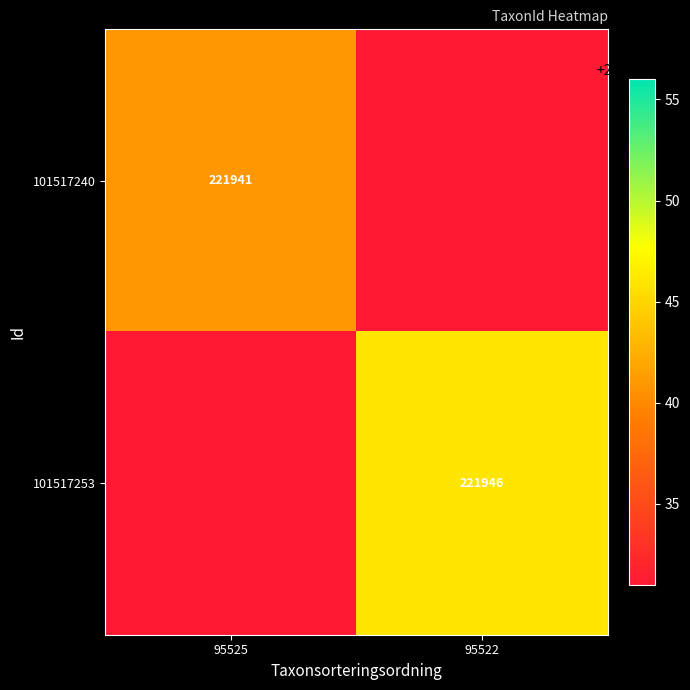

The value of 101517253 at 95522 is 366432. True or false?

False